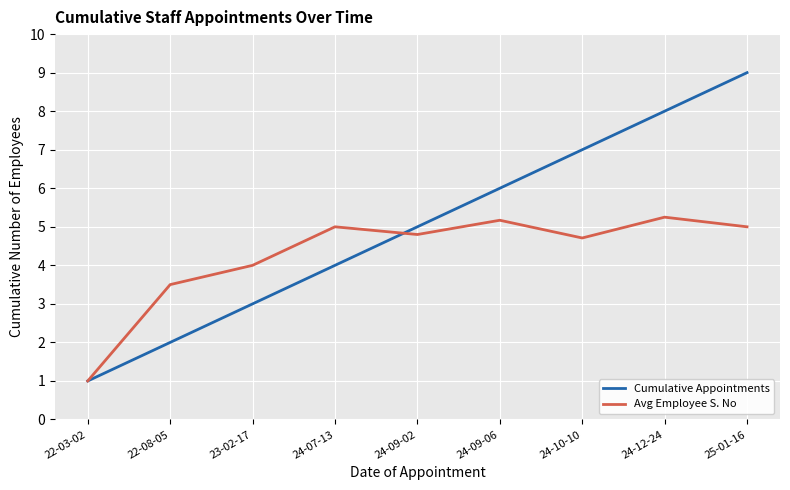

Rank the series by their maximum value, from lowest to highest.

Avg Employee S. No, Cumulative Appointments